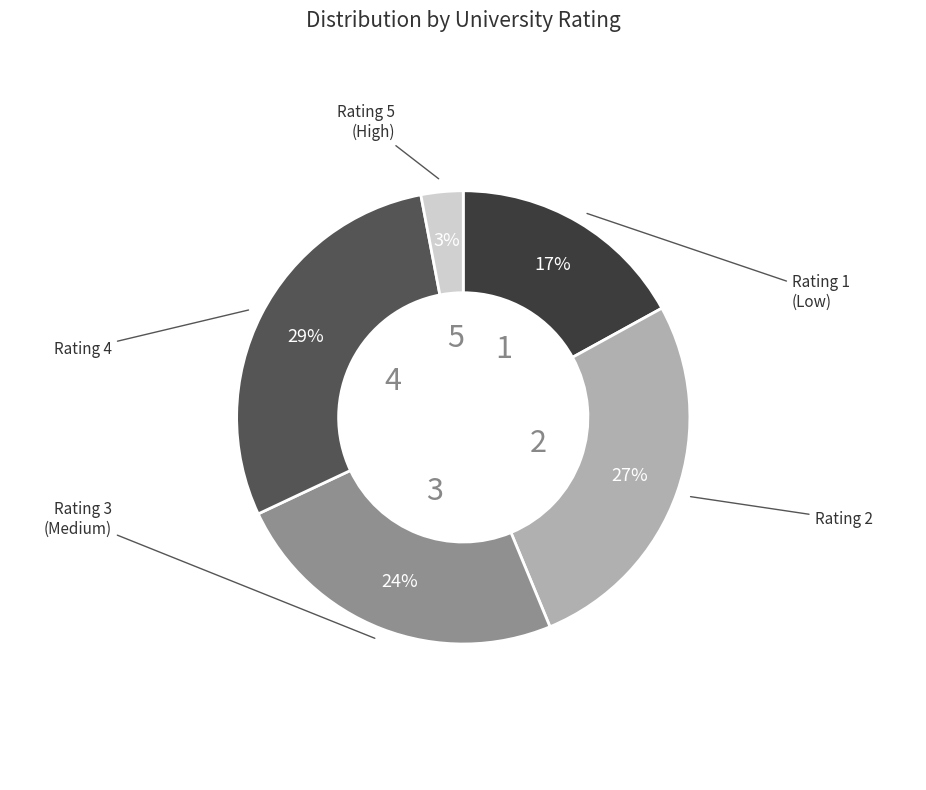

Count the number of slices in the pie.

5